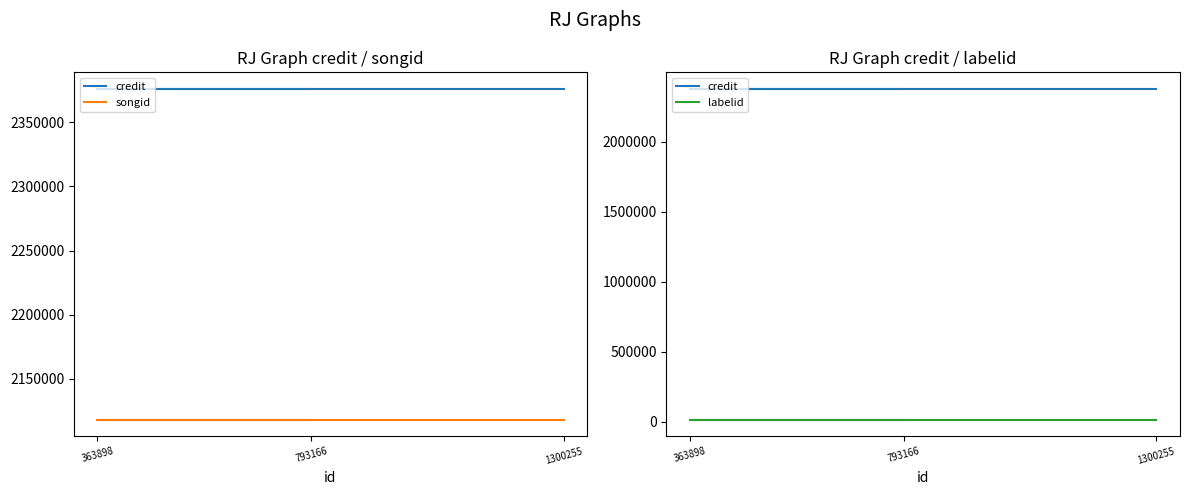

What is the sum of all labelid values?

45183